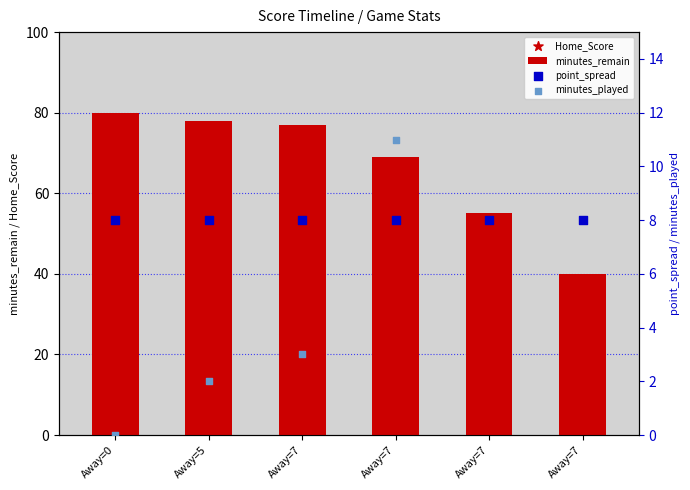

What is the total value across all series at Away=0?

88